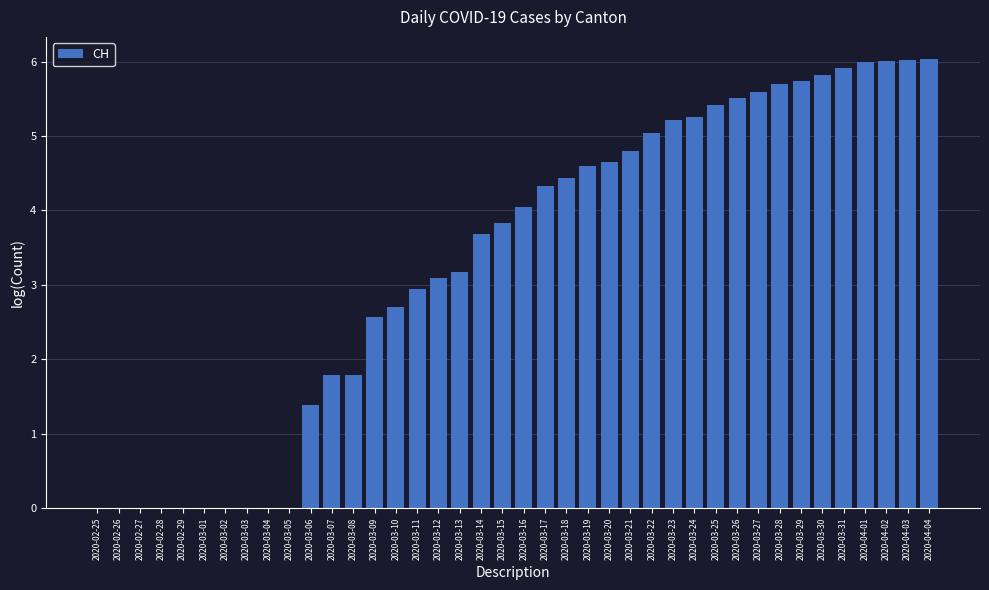

Are the bars grouped side by side (vs. stacked)?

No